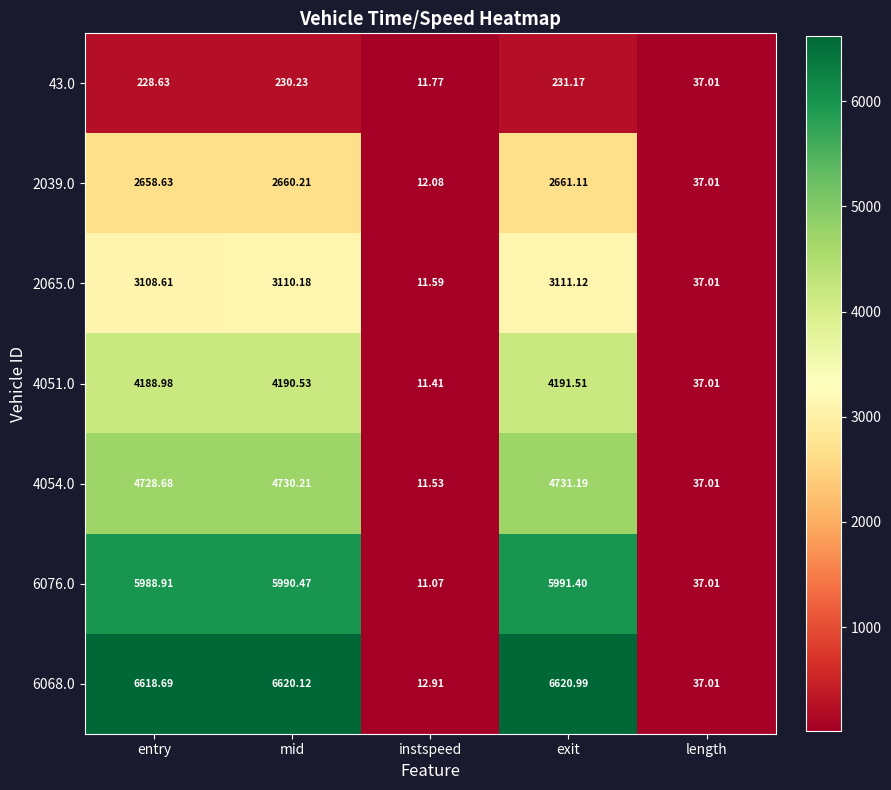

Where does the 2039.0 series first go above 2658?

entry